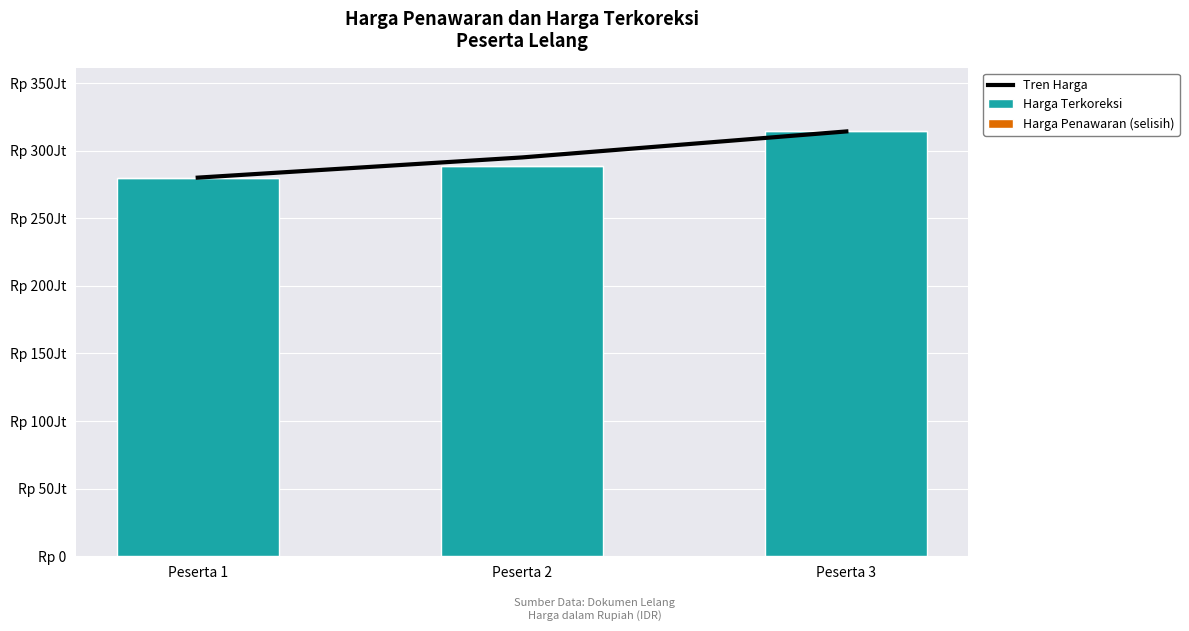

Which series has the largest total across all categories?

Tren Harga